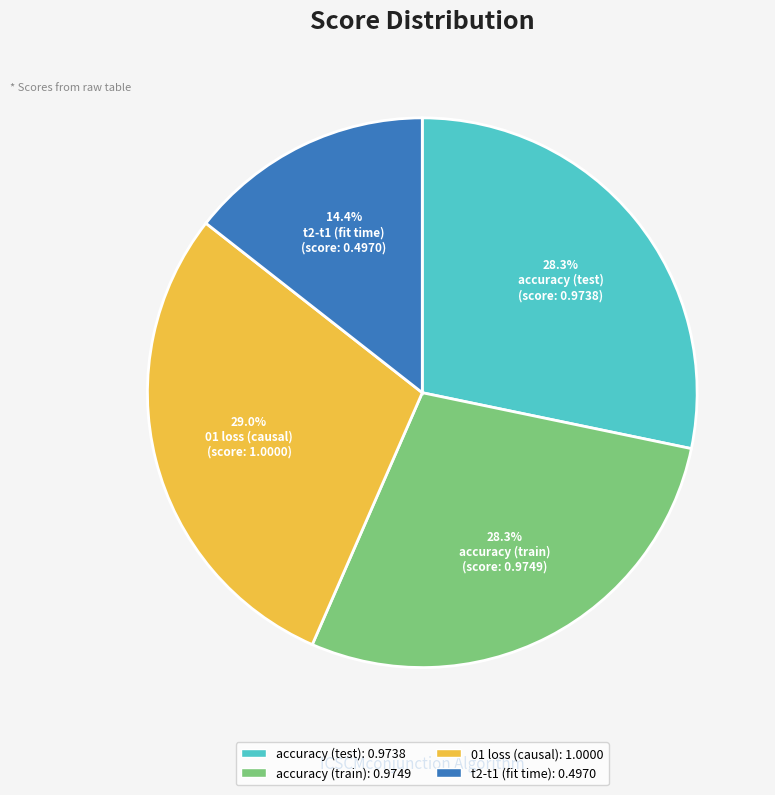

What is the largest slice in the pie chart?

01 loss (causal)